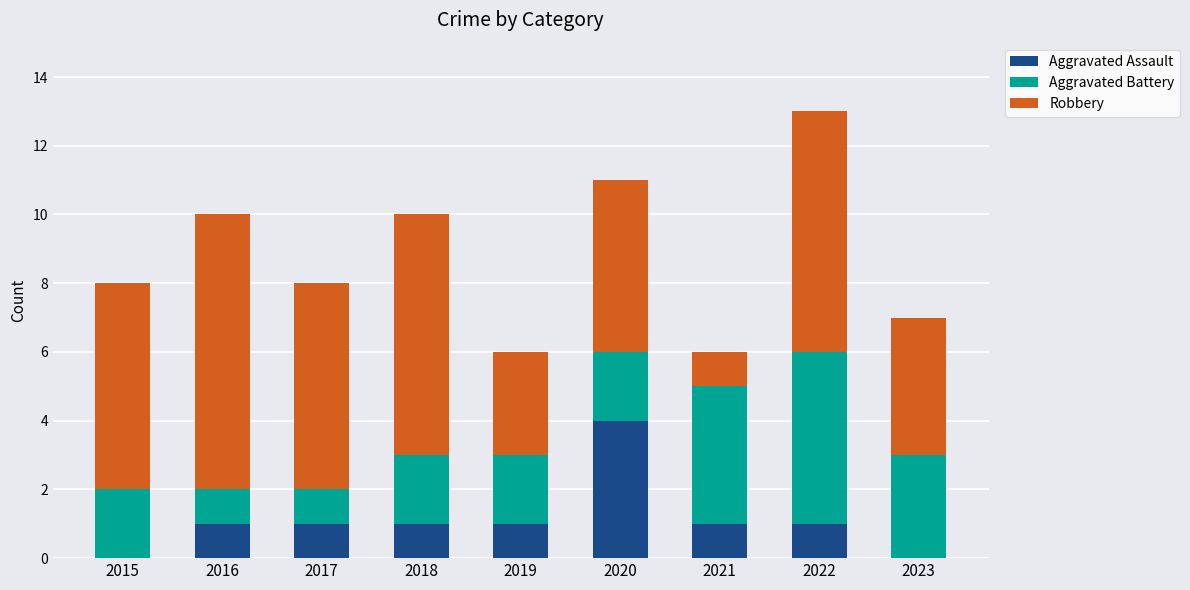

Is it true that Aggravated Assault equals 4 at 2020?

True